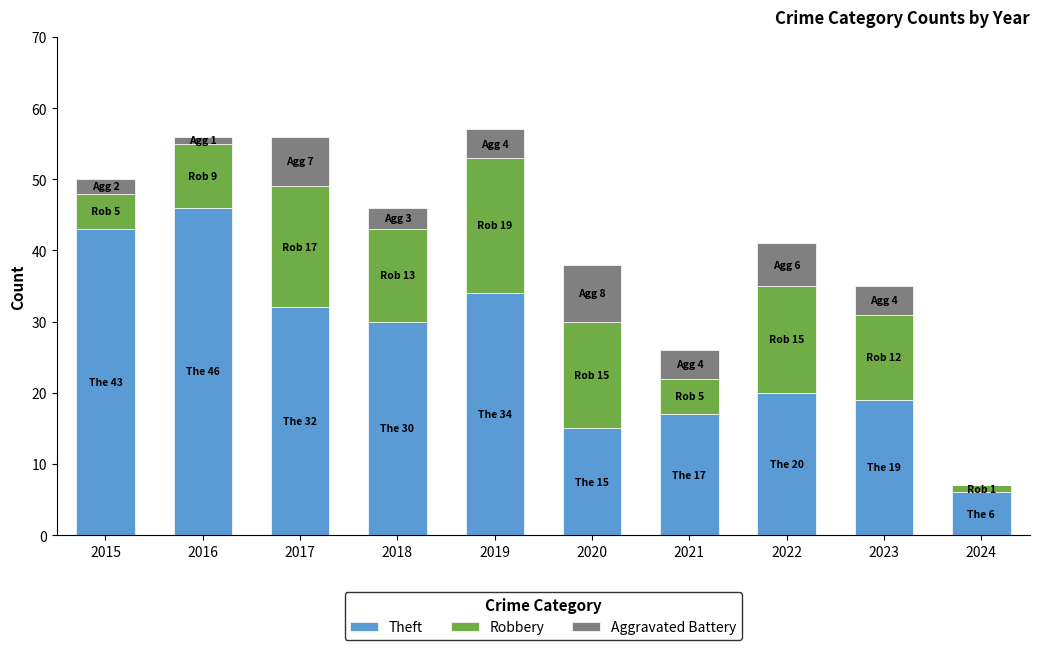

What value does the Theft series have at 2022, to the nearest 10?

20